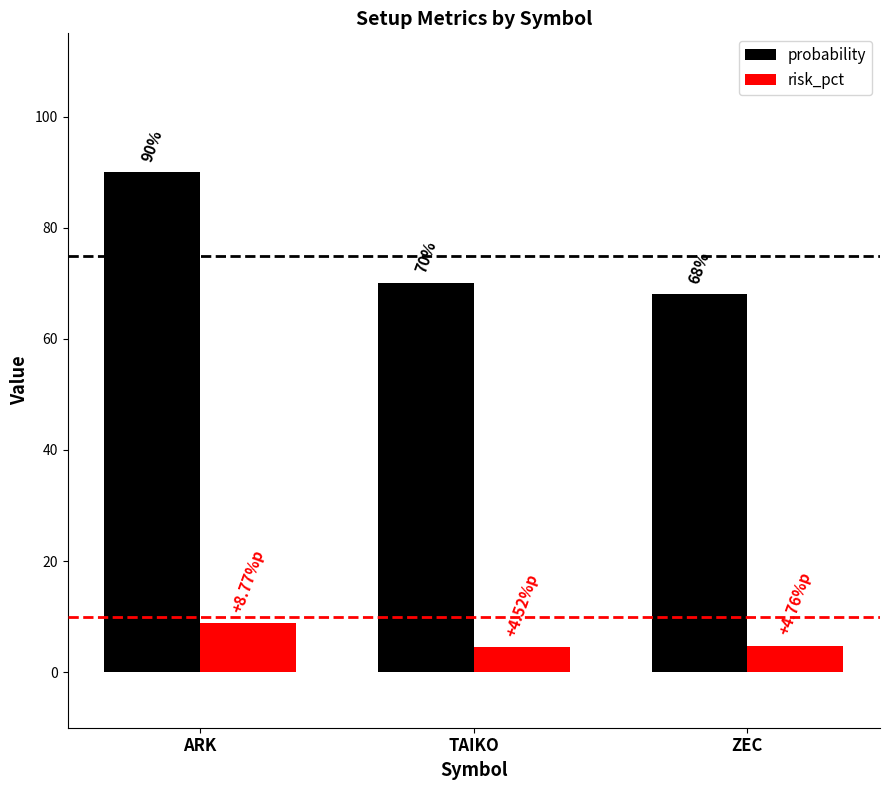

Where is risk_pct nearest to the value 6?

ZEC